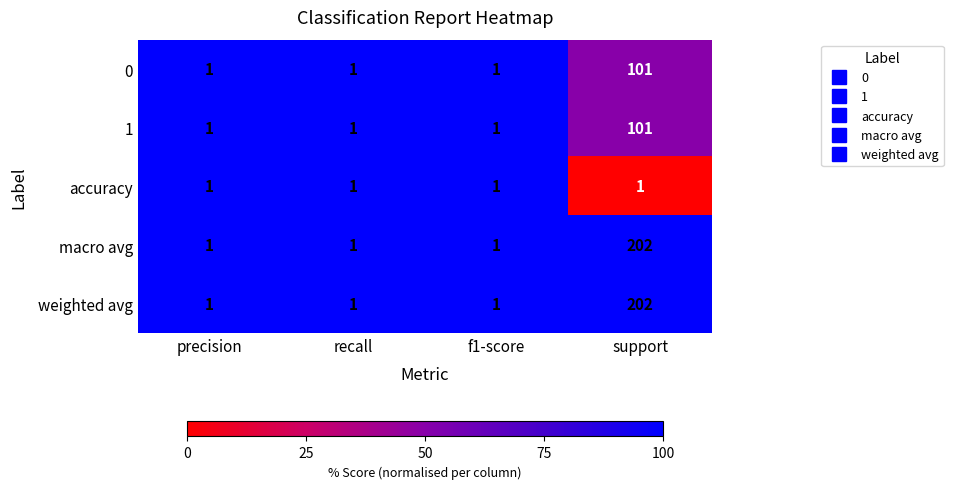

Which category has the highest value in the 0 series?

support